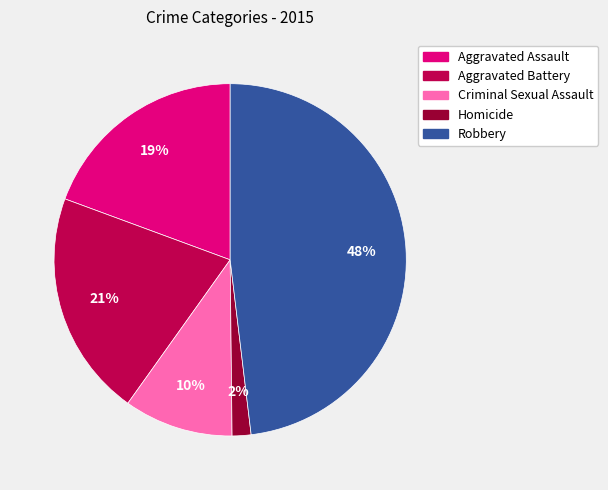

To the nearest percent, what percentage of the pie is Robbery?

48%